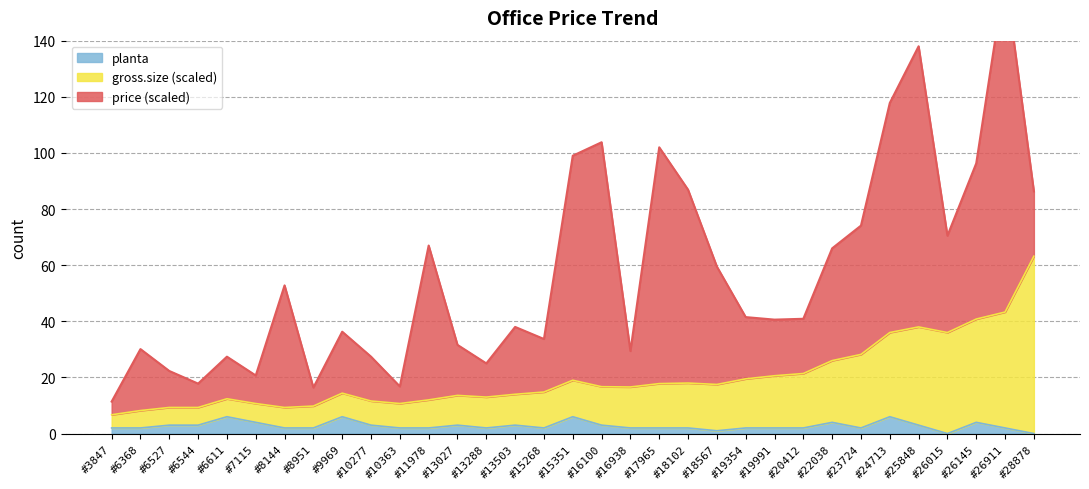

Is it true that planta equals 1 at #18567?

True